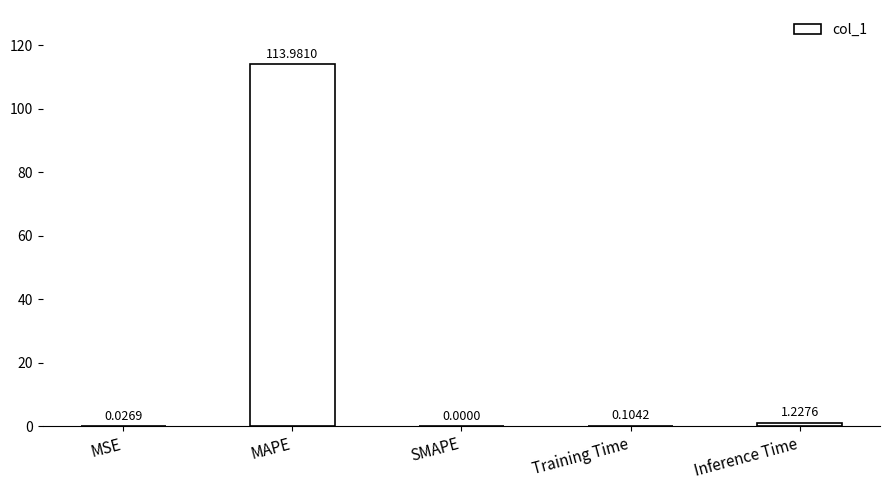

Which category has the highest value across all series?

MAPE